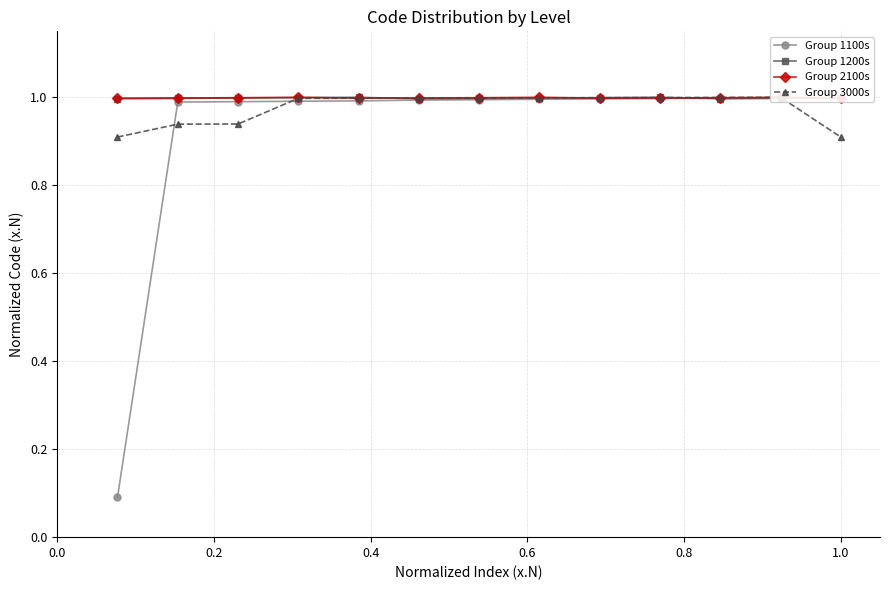

What is the value of the Group 1200s point at the 5th from the left?

1.0